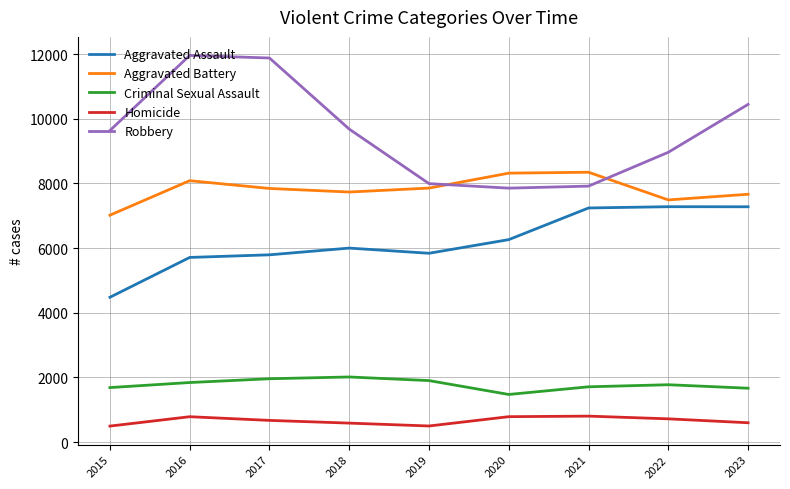

What is the smallest value displayed?

496